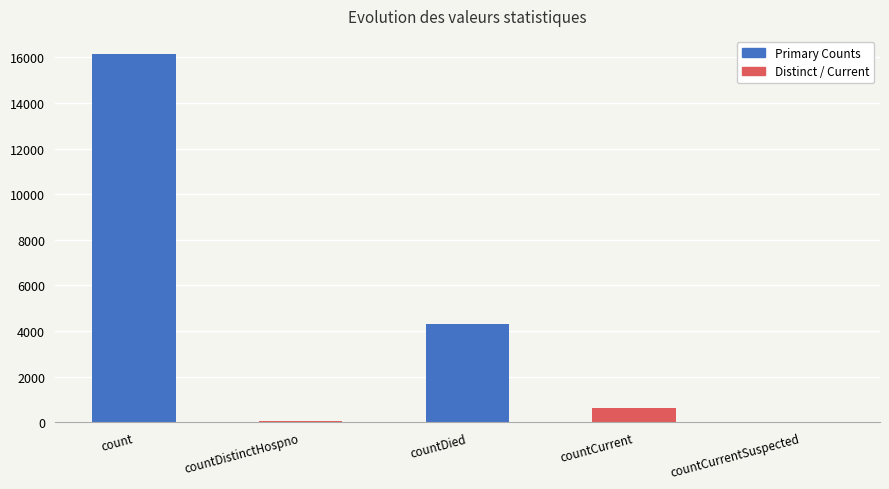

Is it true that the value at countDied is 1250?

False